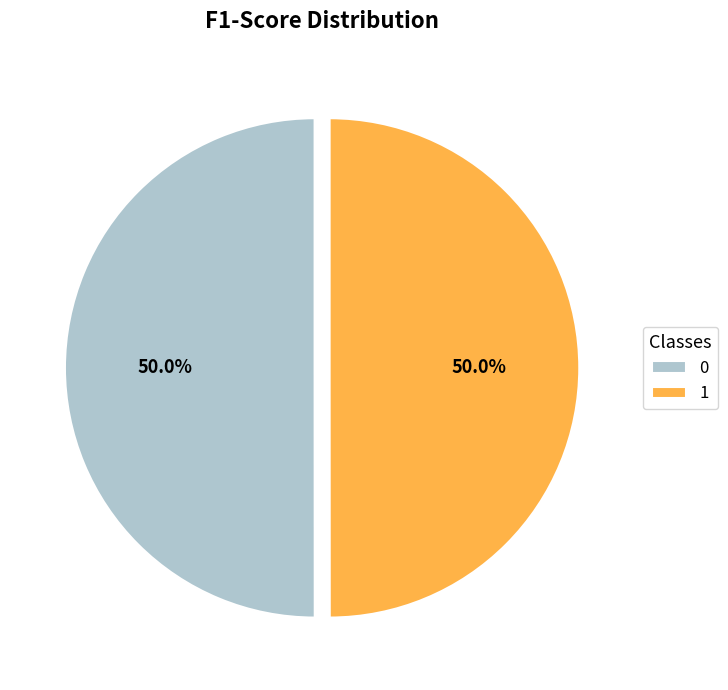

Count the number of slices in the pie.

2